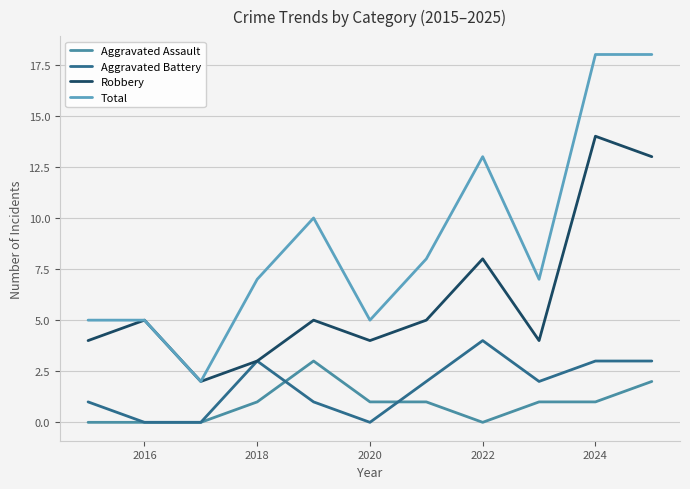

True or false: Total and Aggravated Battery intersect in this chart.

False